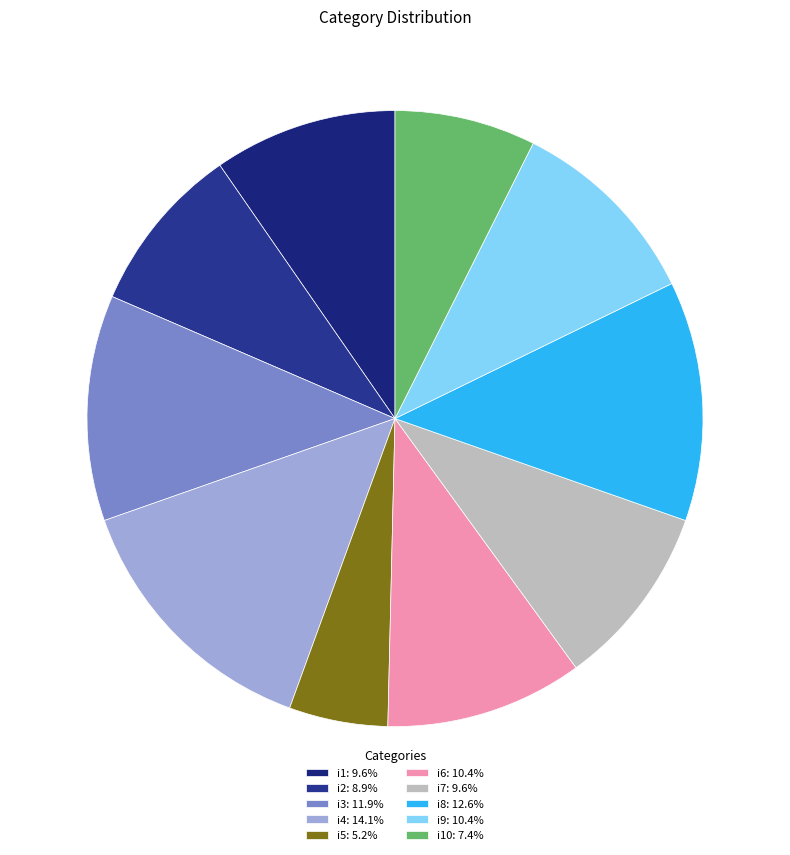

How many slices are in this pie chart?

10